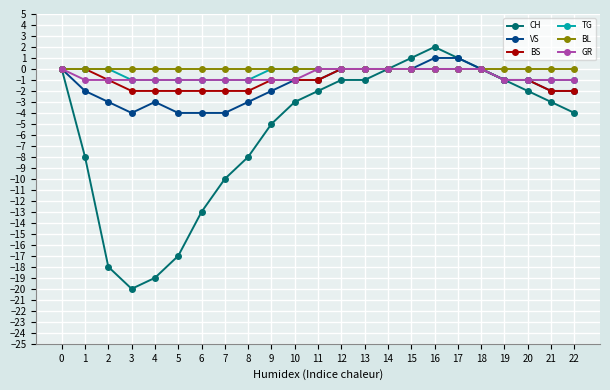

Which series has the widest spread of values?

CH